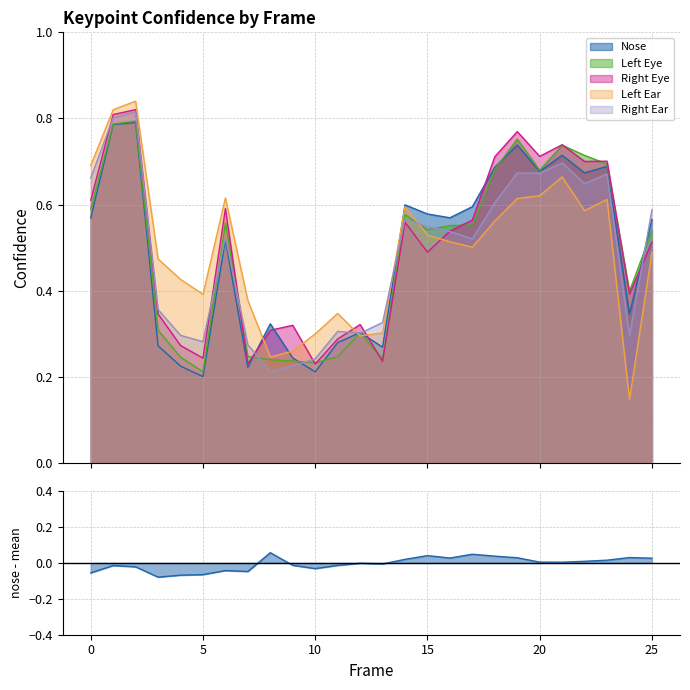

Reading left to right, transcribe all the data shown in this chart.

a_nose_confidence: 0=0.6	1=0.8	2=0.8	3=0.3	4=0.2	5=0.2	6=0.5	7=0.2	8=0.3	9=0.2	10=0.2	11=0.3	12=0.3	13=0.3	14=0.6	15=0.6	16=0.6	17=0.6	18=0.7	19=0.7	20=0.7	21=0.7	22=0.7	23=0.7	24=0.3	25=0.6
a_left_eye_confidence: 0=0.6	1=0.8	2=0.8	3=0.3	4=0.2	5=0.2	6=0.6	7=0.2	8=0.2	9=0.2	10=0.2	11=0.2	12=0.3	13=0.2	14=0.6	15=0.5	16=0.6	17=0.6	18=0.7	19=0.8	20=0.7	21=0.7	22=0.7	23=0.7	24=0.4	25=0.5
a_right_eye_confidence: 0=0.6	1=0.8	2=0.8	3=0.3	4=0.3	5=0.2	6=0.6	7=0.2	8=0.3	9=0.3	10=0.2	11=0.3	12=0.3	13=0.2	14=0.6	15=0.5	16=0.5	17=0.6	18=0.7	19=0.8	20=0.7	21=0.7	22=0.7	23=0.7	24=0.4	25=0.5
a_left_ear_confidence: 0=0.7	1=0.8	2=0.8	3=0.5	4=0.4	5=0.4	6=0.6	7=0.4	8=0.2	9=0.3	10=0.3	11=0.3	12=0.3	13=0.3	14=0.6	15=0.5	16=0.5	17=0.5	18=0.6	19=0.6	20=0.6	21=0.7	22=0.6	23=0.6	24=0.1	25=0.5
a_right_ear_confidence: 0=0.7	1=0.8	2=0.8	3=0.4	4=0.3	5=0.3	6=0.5	7=0.3	8=0.2	9=0.2	10=0.2	11=0.3	12=0.3	13=0.3	14=0.6	15=0.5	16=0.5	17=0.5	18=0.6	19=0.7	20=0.7	21=0.7	22=0.6	23=0.7	24=0.3	25=0.6